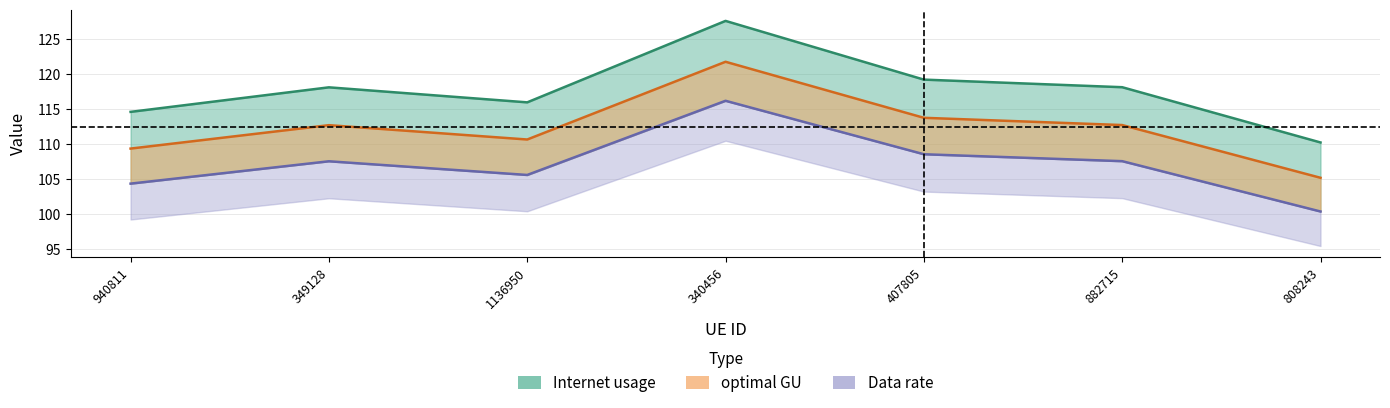

How many data points in Internet usage are above 118?

4